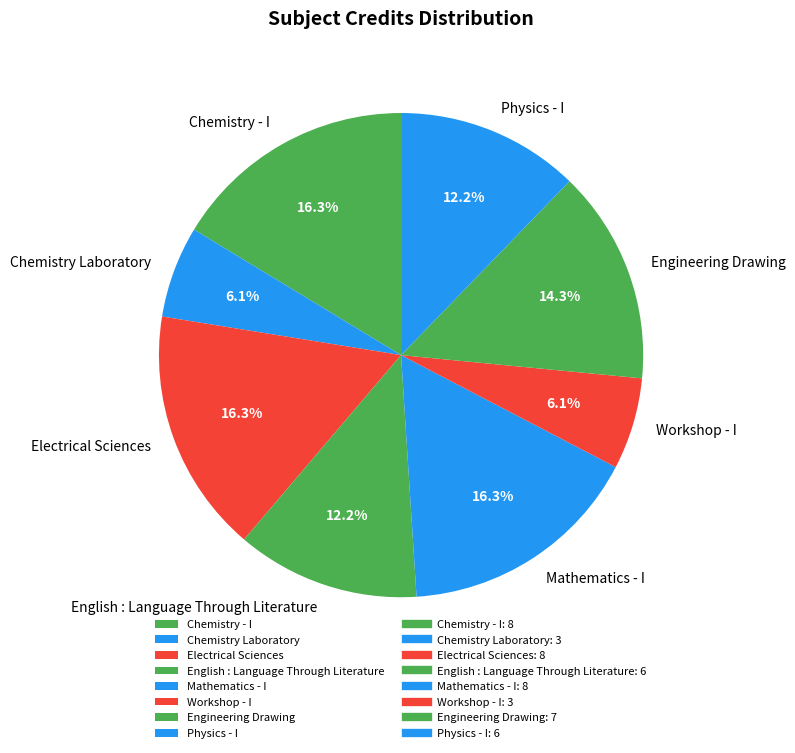

Is the sum of Chemistry - I and Physics - I greater than half?

No